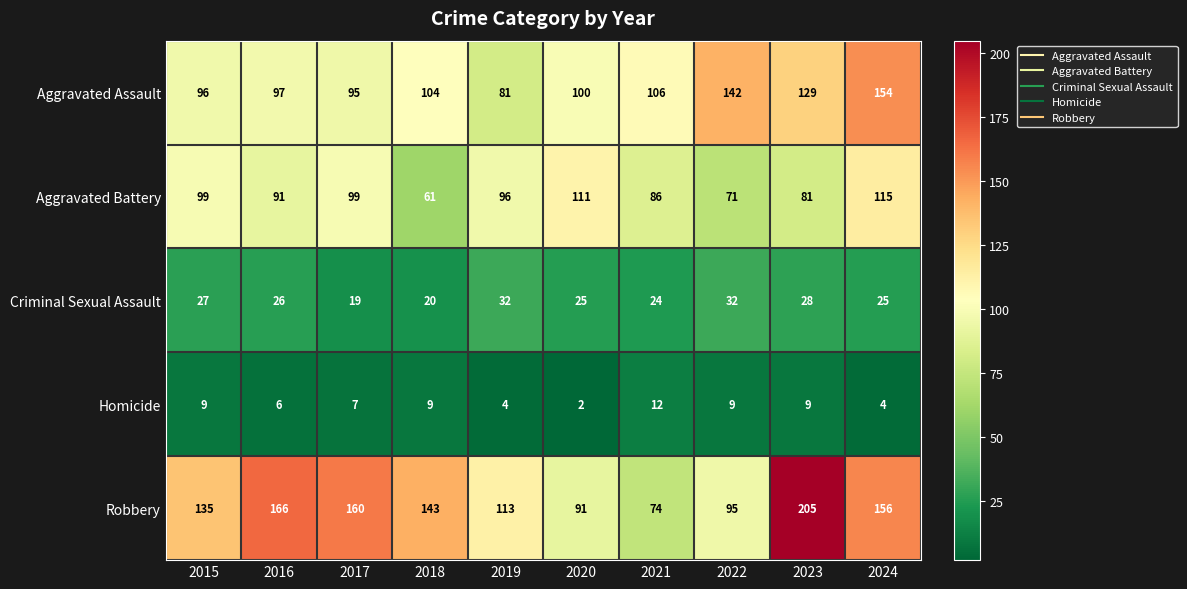

Where does the Criminal Sexual Assault series first go above 26?

2015